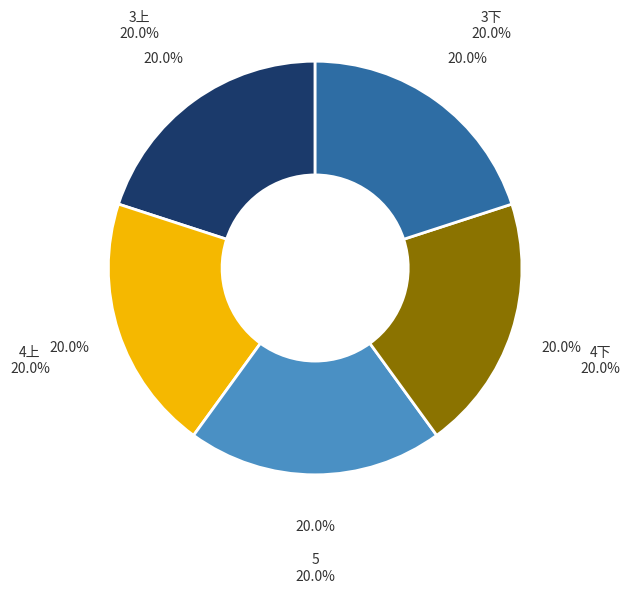

How many slices are in this pie chart?

5